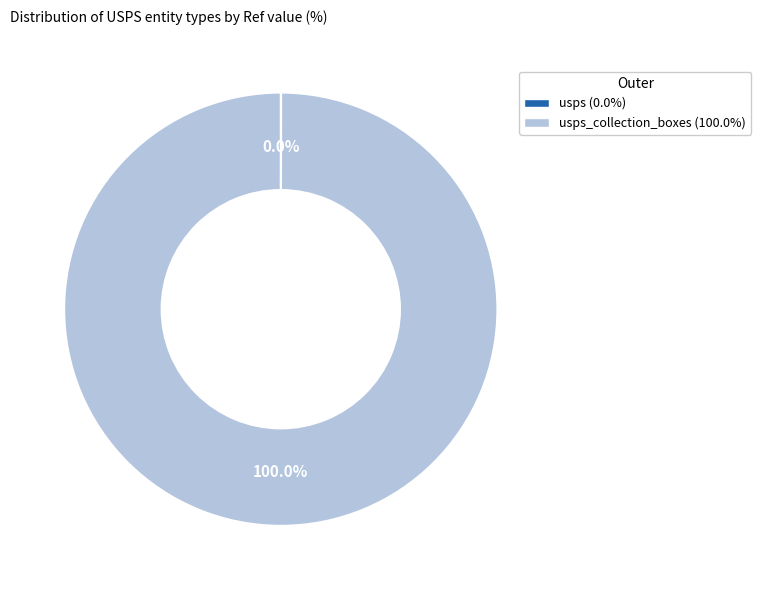

Which slice is the largest?

usps_collection_boxes (100.0%)